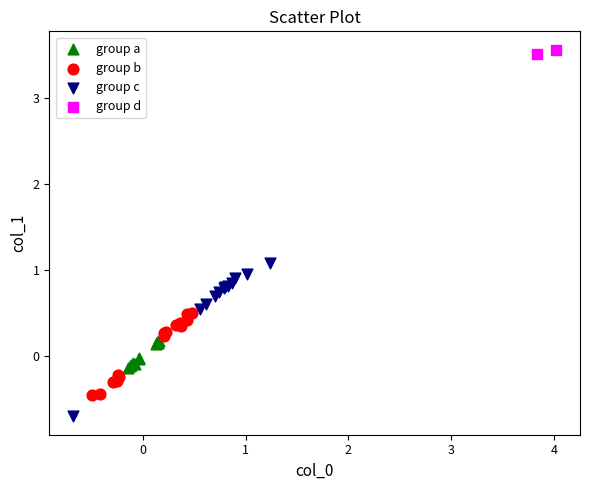

Which series contains the highest Y value?

group d